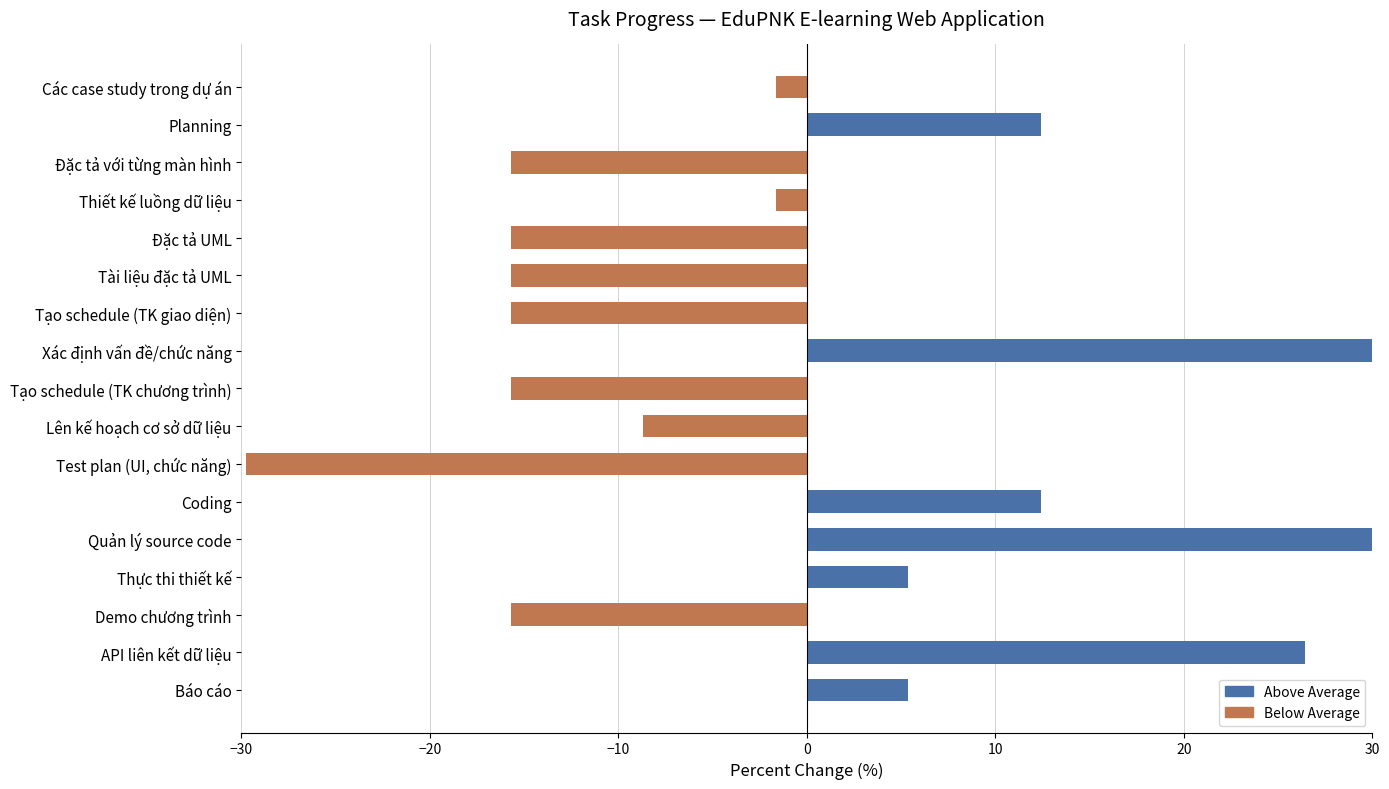

How many positive values are there?

7